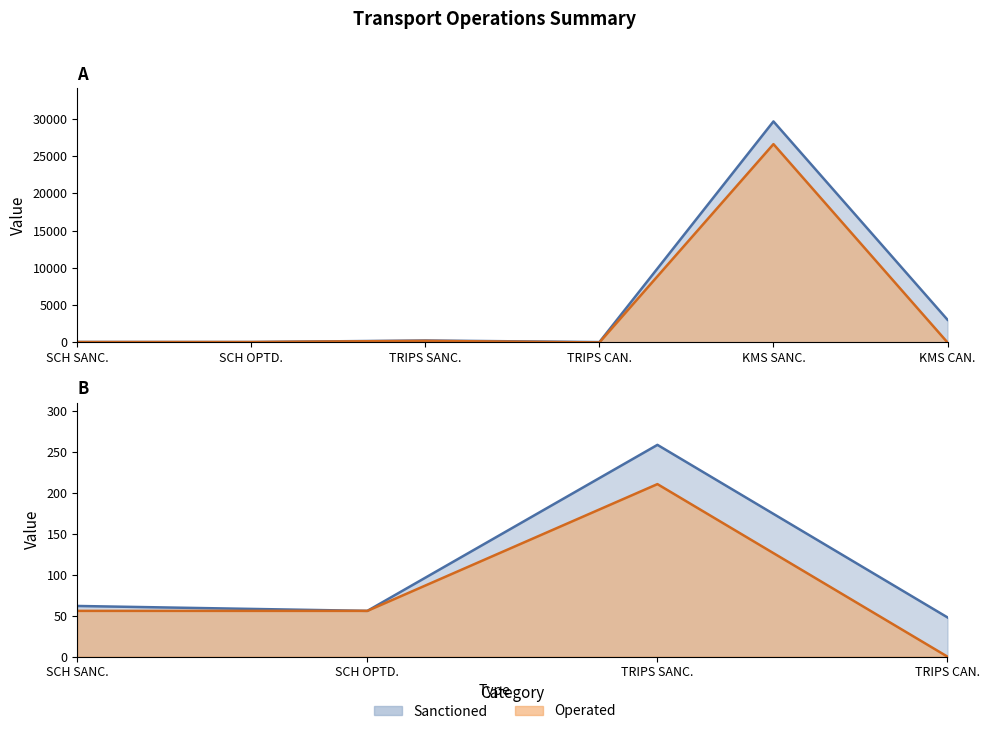

Reading left to right, extract all data points from this chart.

Sanctioned: SCH SANC.=62	SCH OPTD.=56	TRIPS SANC.=259	TRIPS CAN.=48	KMS SANC.=29615	KMS CAN.=3040
Operated: SCH SANC.=56	SCH OPTD.=56	TRIPS SANC.=211	TRIPS CAN.=0	KMS SANC.=26575	KMS CAN.=0